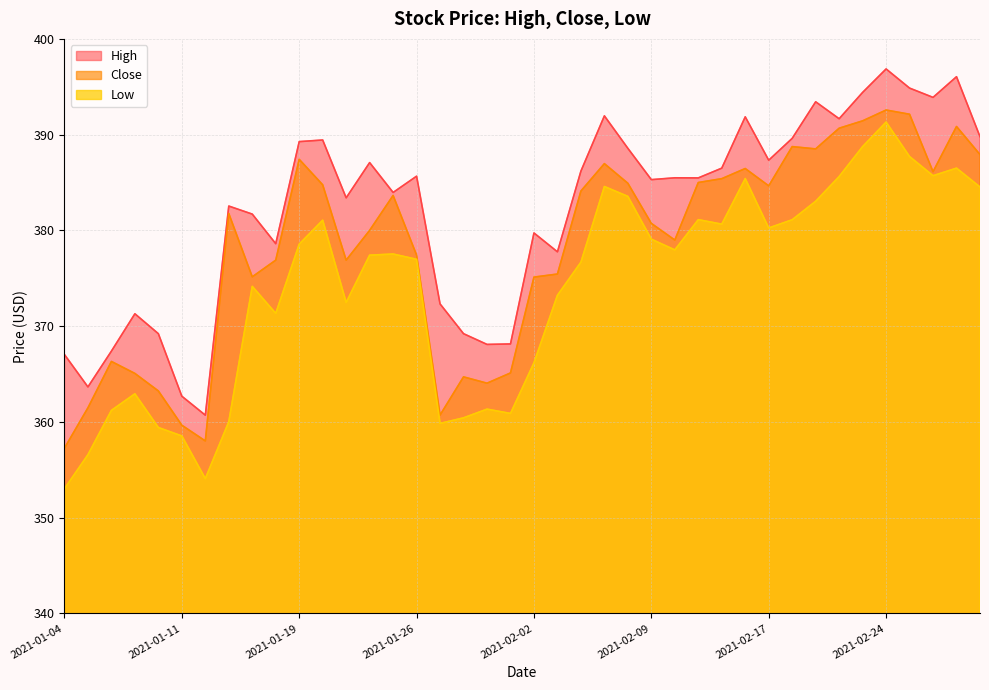

What is the minimum value shown in the chart?

353.0